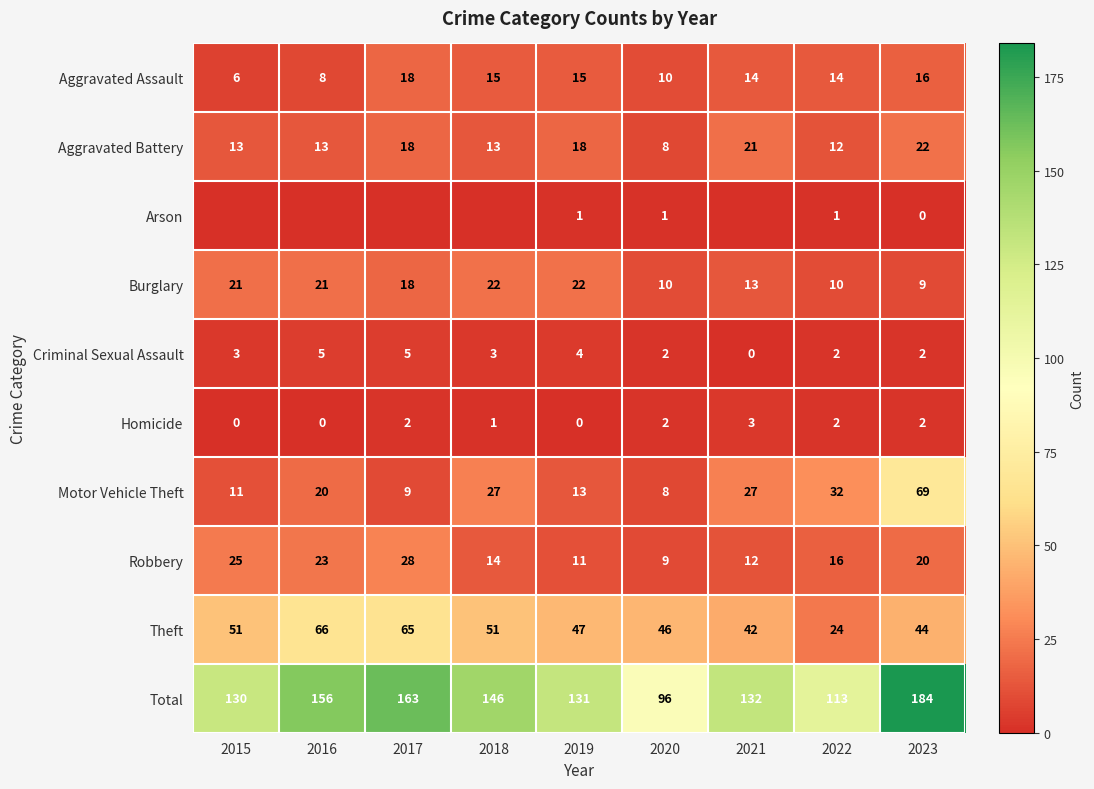

What is the difference between the Burglary values at 2023 and 2016?

12